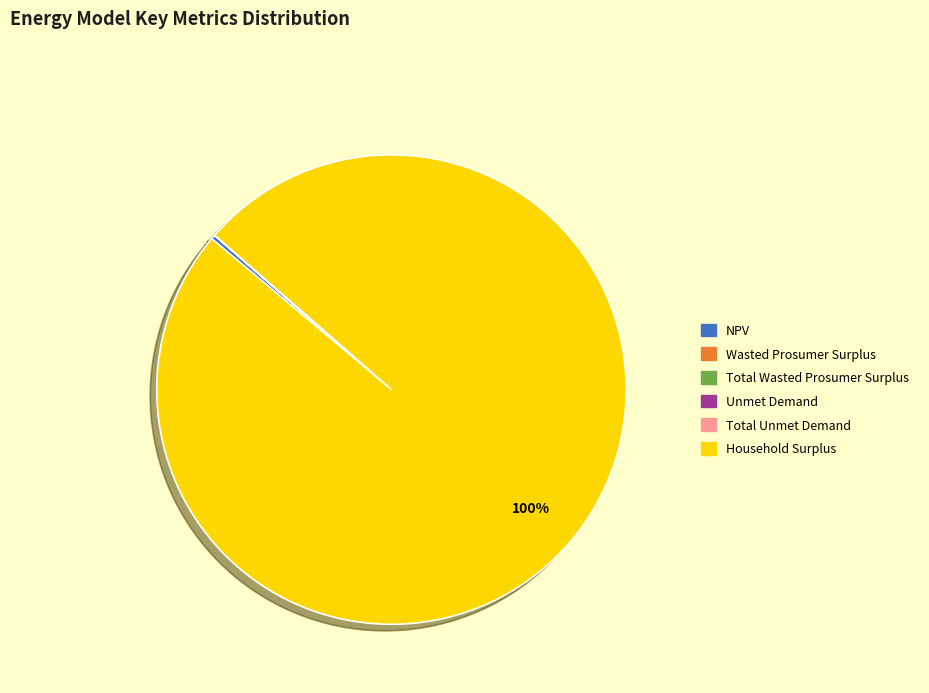

The Household Surplus slice represents 100% of the pie. True or false?

True